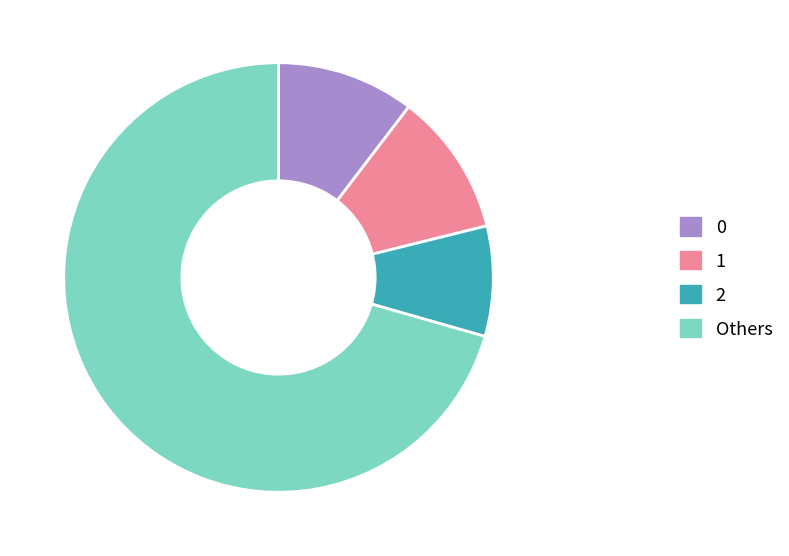

Which slice is the smallest?

2